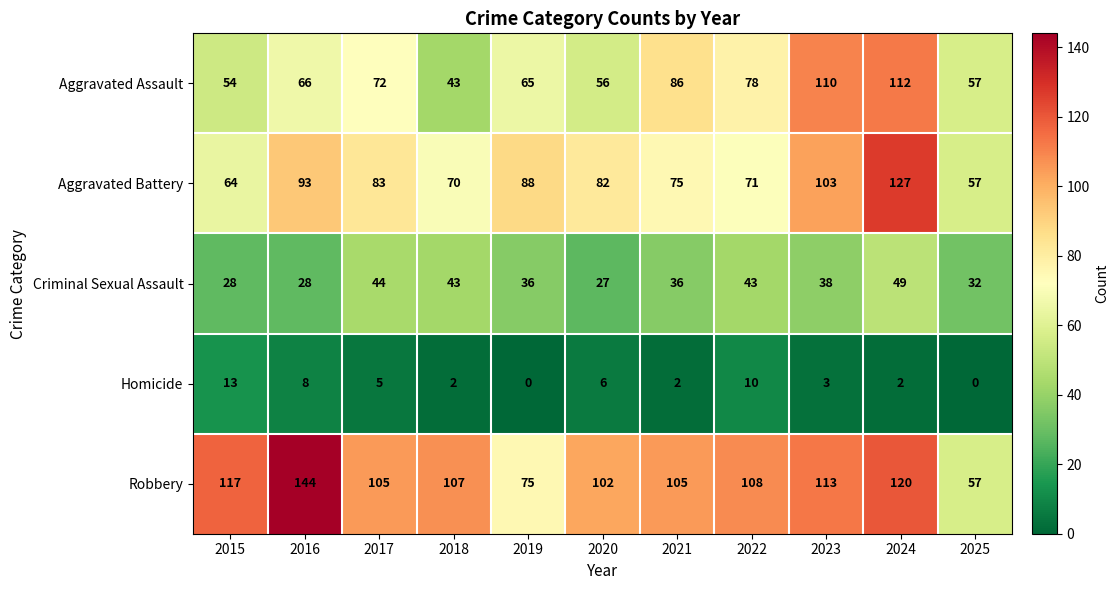

Rank the series by their maximum value, from lowest to highest.

Homicide, Criminal Sexual Assault, Aggravated Assault, Aggravated Battery, Robbery